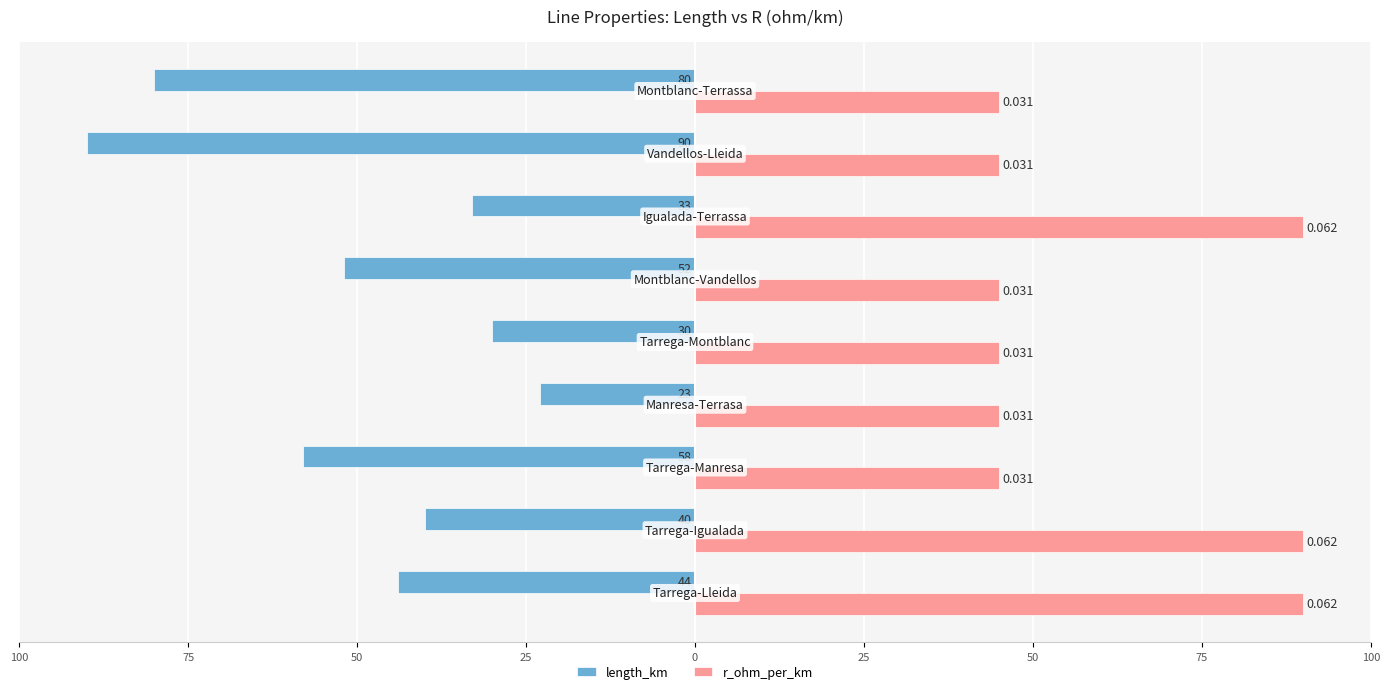

How many categories are shown in the chart?

9